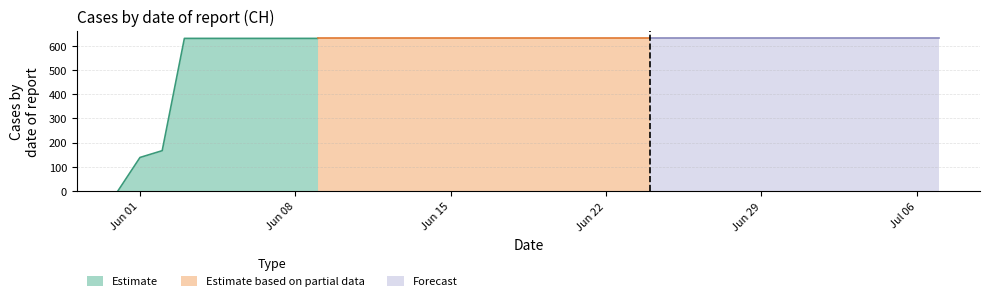

What is the label of the 28th point from the right?

2020-06-10